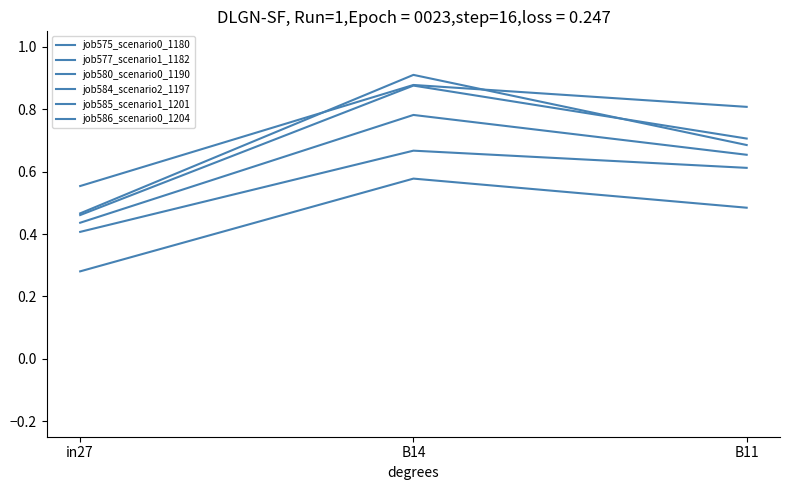

Read the job577_scenario1_1182 value at B11.

0.8